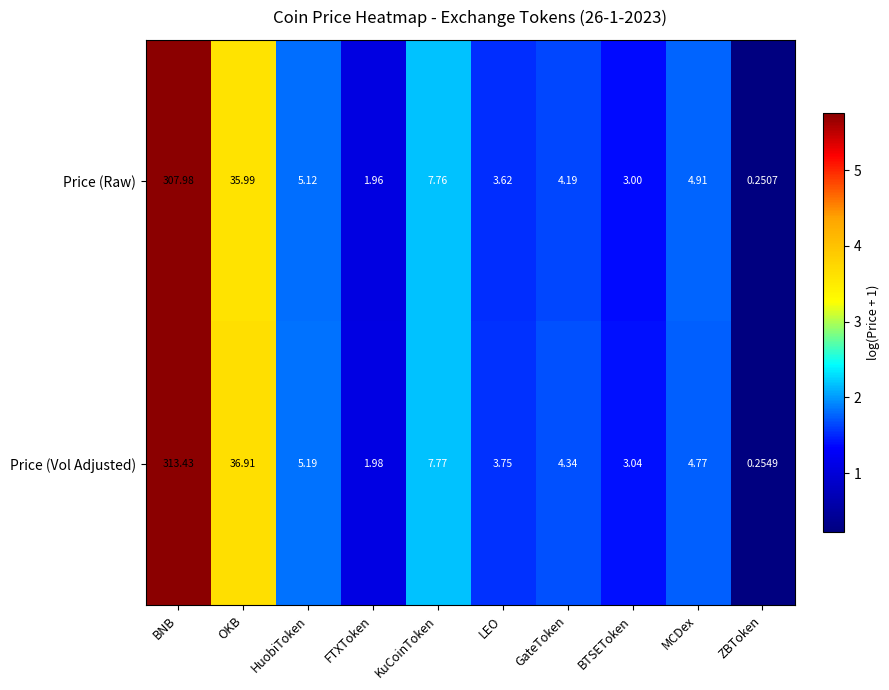

Where does the Price (Vol Adjusted) series first go above 4?

BNB